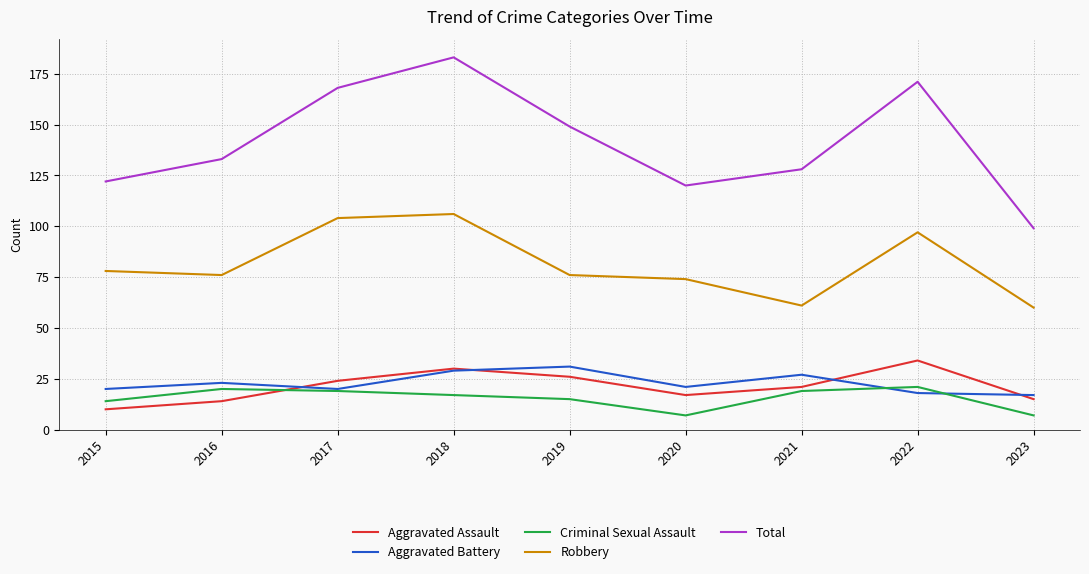

Reading left to right, transcribe all the data shown in this chart.

Aggravated Assault: 2015=10	2016=14	2017=24	2018=30	2019=26	2020=17	2021=21	2022=34	2023=15
Aggravated Battery: 2015=20	2016=23	2017=20	2018=29	2019=31	2020=21	2021=27	2022=18	2023=17
Criminal Sexual Assault: 2015=14	2016=20	2017=19	2018=17	2019=15	2020=7	2021=19	2022=21	2023=7
Robbery: 2015=78	2016=76	2017=104	2018=106	2019=76	2020=74	2021=61	2022=97	2023=60
Total: 2015=122	2016=133	2017=168	2018=183	2019=149	2020=120	2021=128	2022=171	2023=99